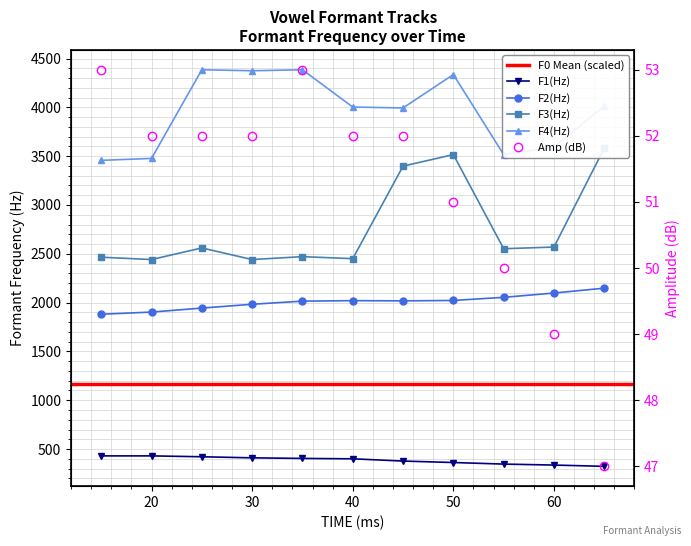

How many lines are shown in the chart?

5